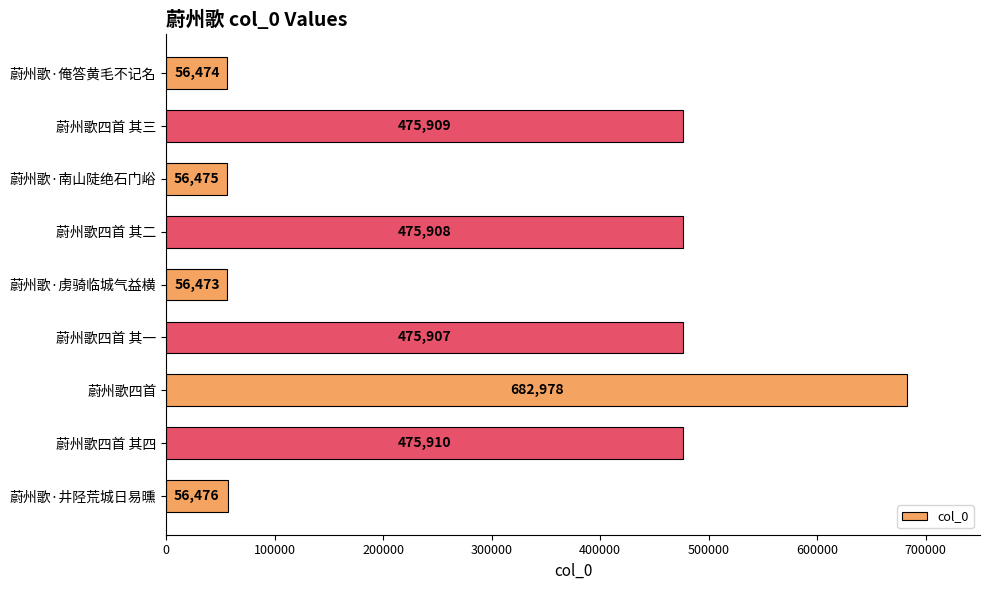

The chart shows a value of 456733 at 蔚州歌四首. True or false?

False